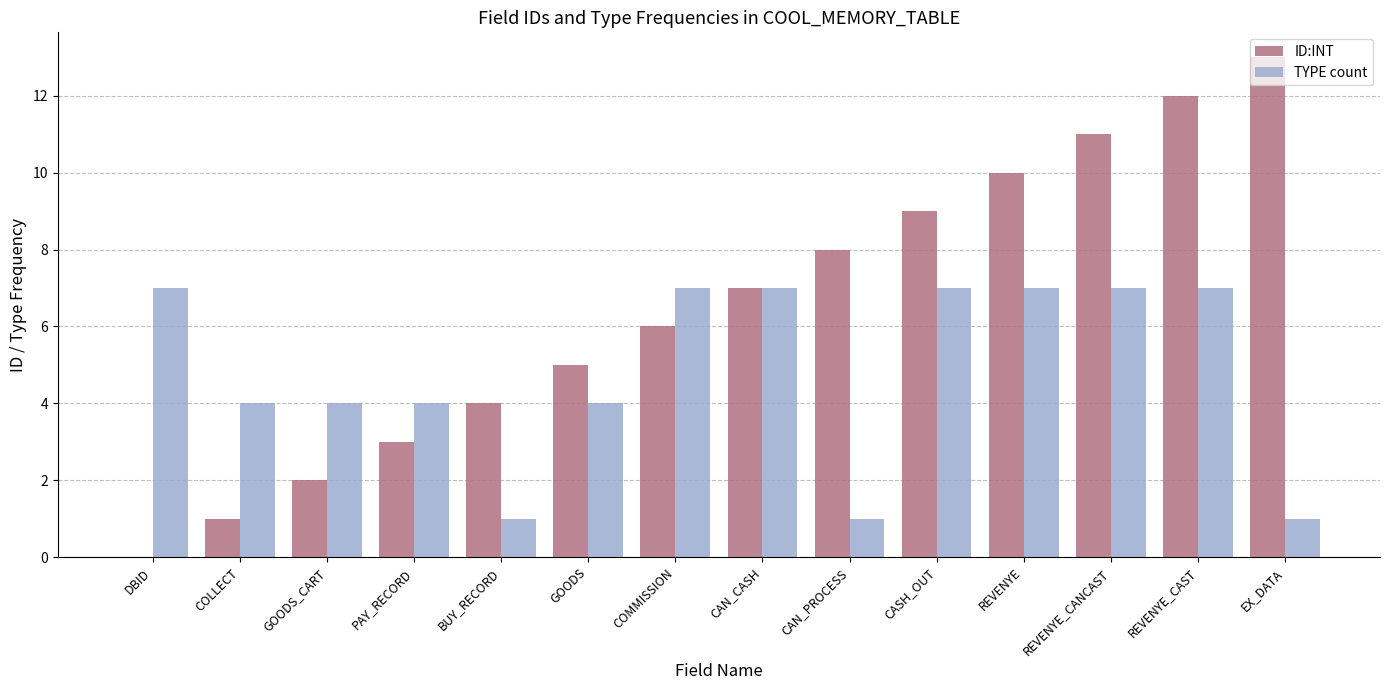

What is the sum of all TYPE count values?

68